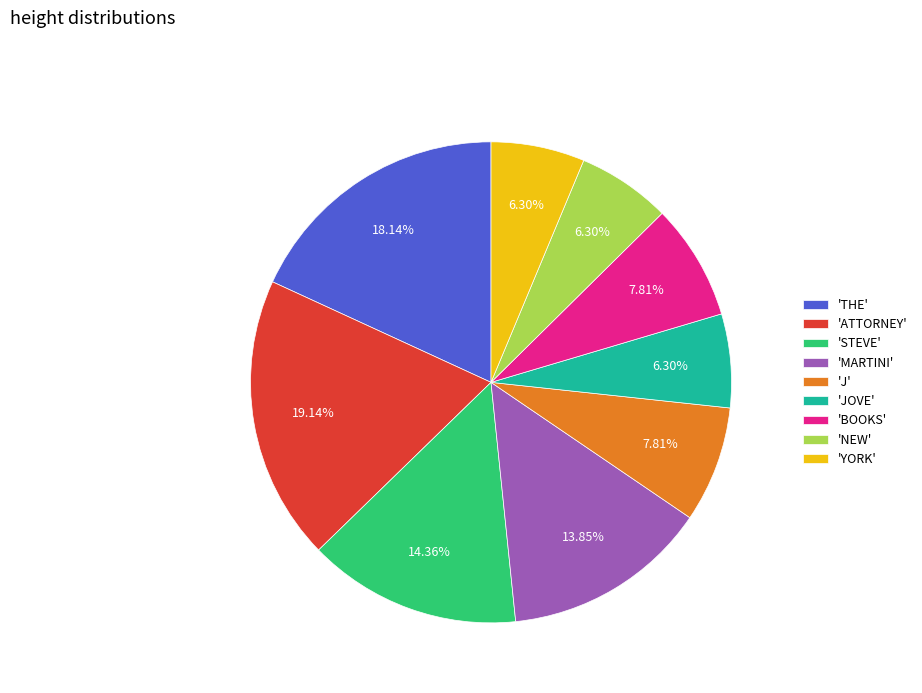

Does any single category account for the majority?

No